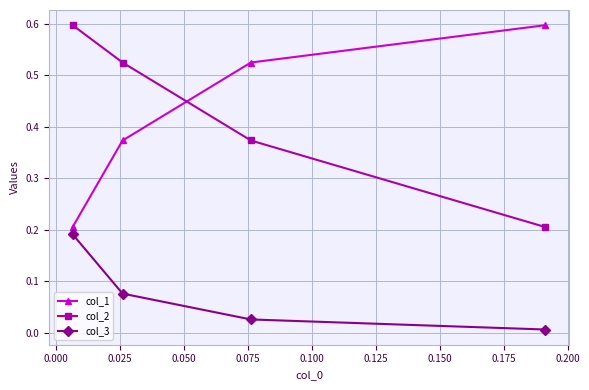

How many categories are shown in the chart?

4